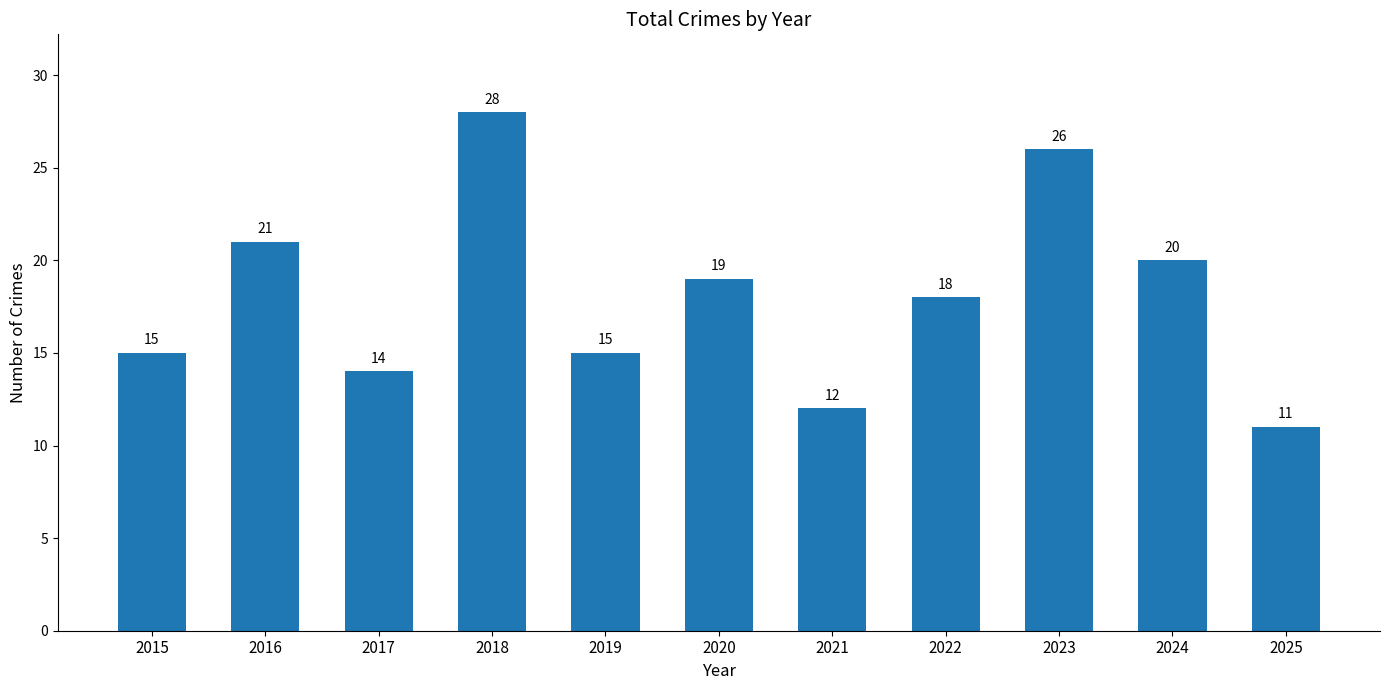

The chart shows a value of 14 at 2017. True or false?

True